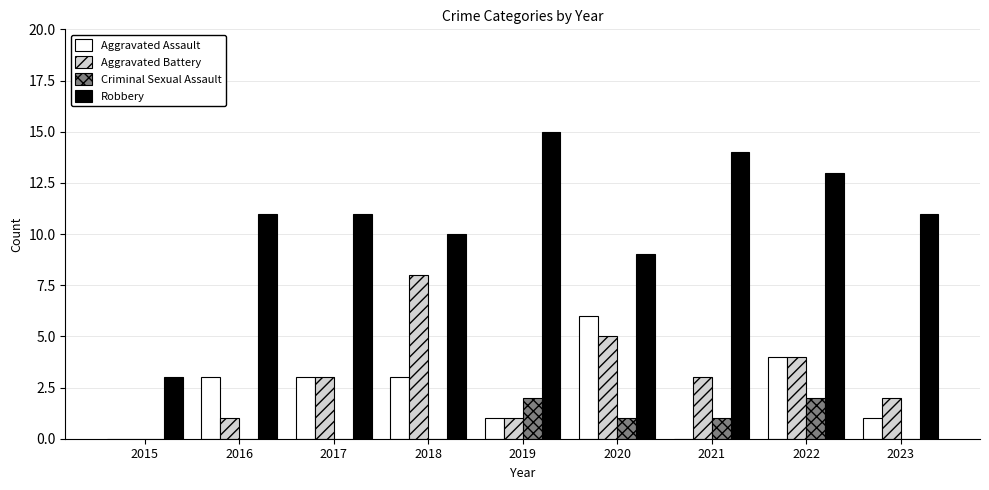

Is the value of Aggravated Assault at 2016 greater than the value of Robbery at 2017?

No